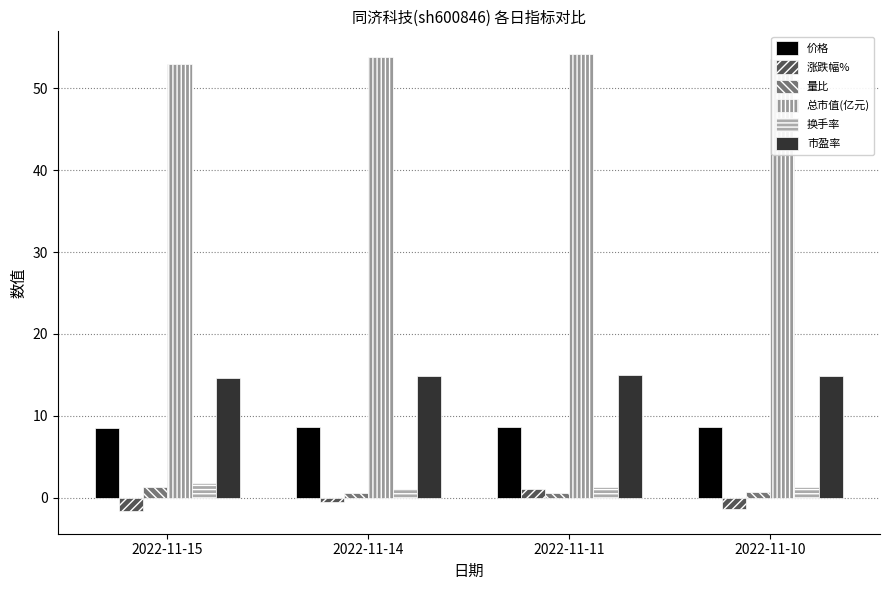

How many data points does each series have?

4